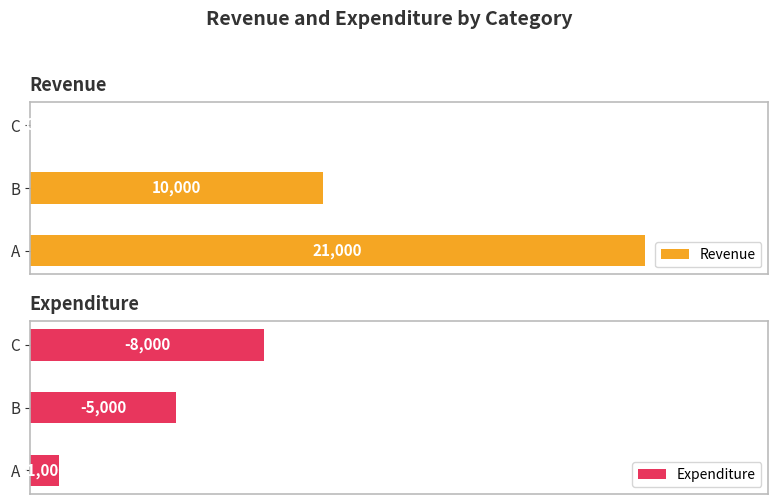

At how many categories does at least one series exceed 20079?

1